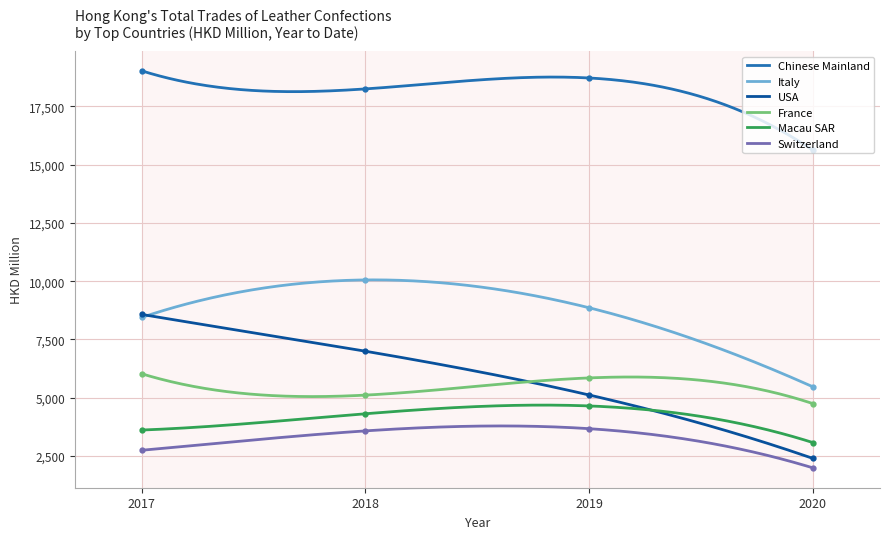

How many lines are shown in the chart?

6